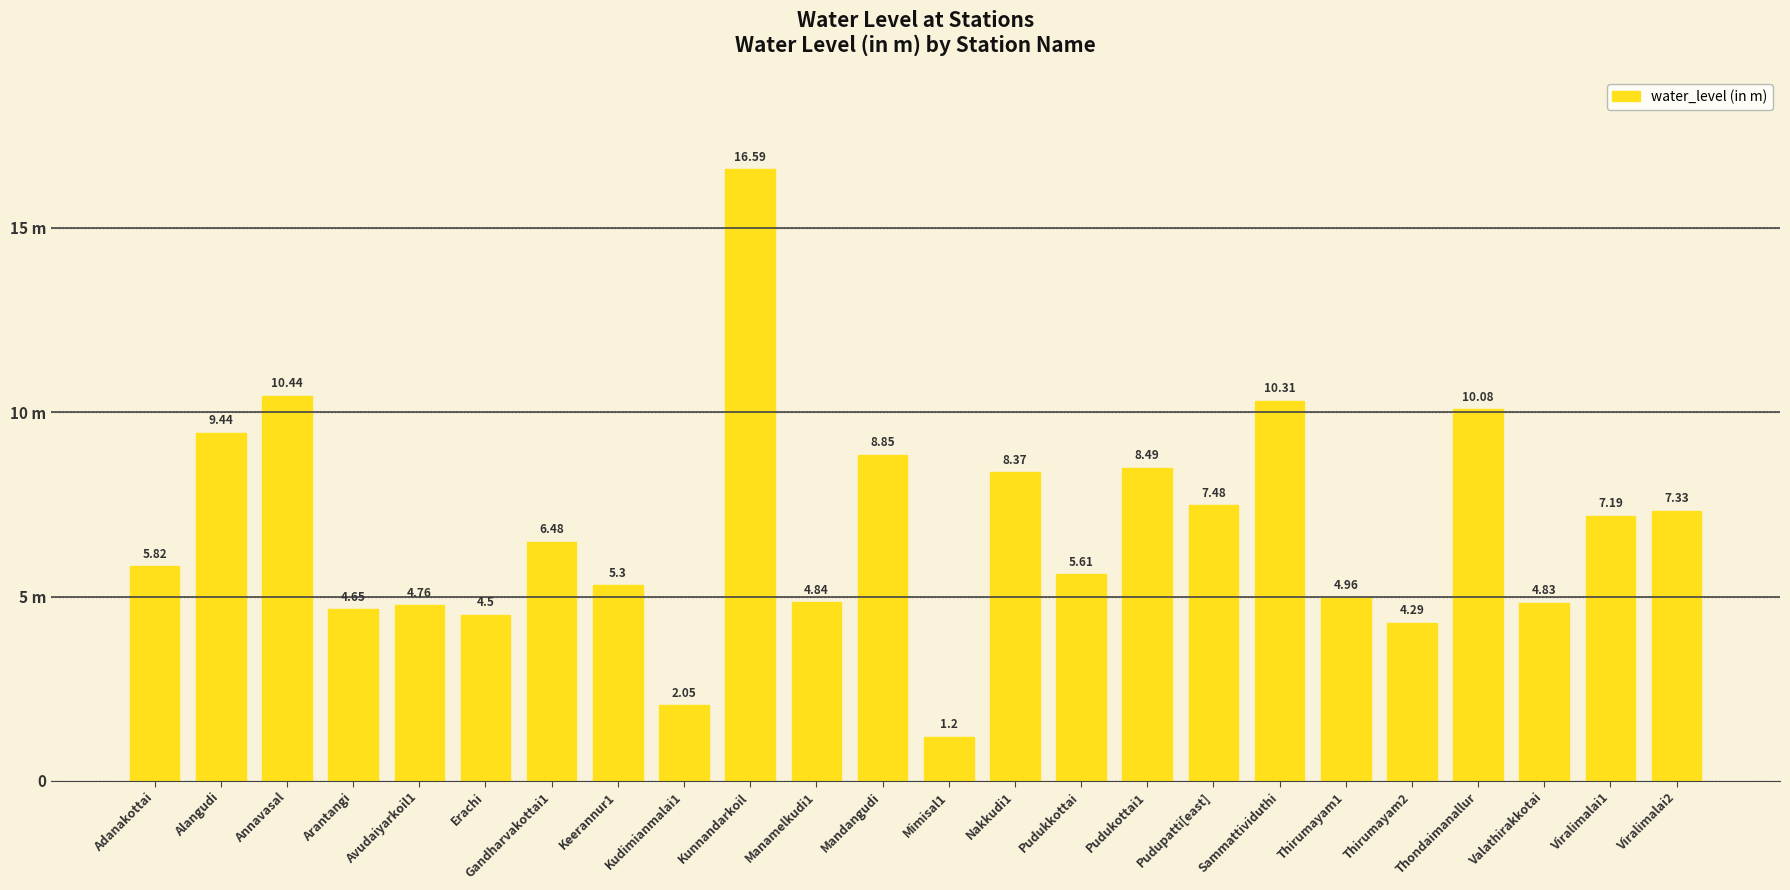

What is the label of the 2nd bar from the right?

Viralimalai1